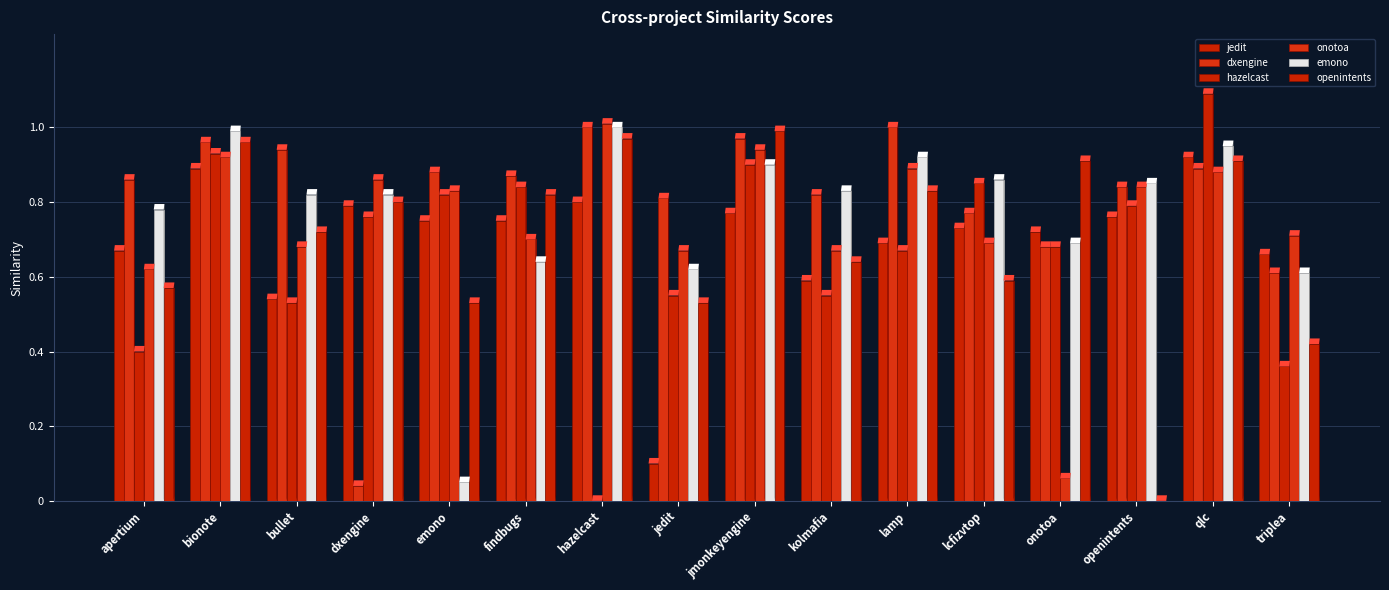

At which label is dxengine closest to 0?

dxengine